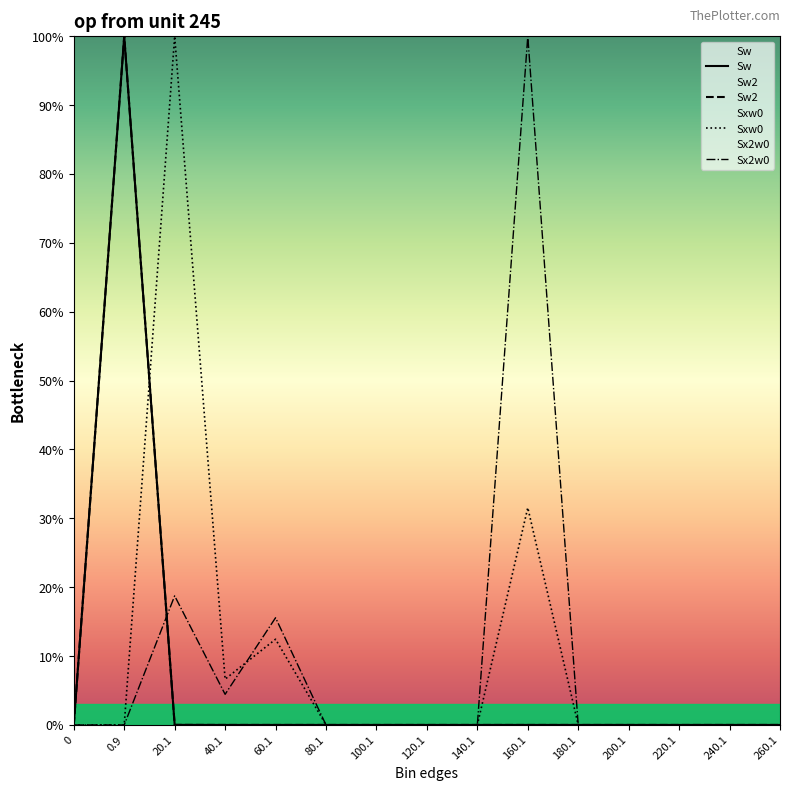

The Sw2 series shows 41.0 at 80.1. True or false?

False